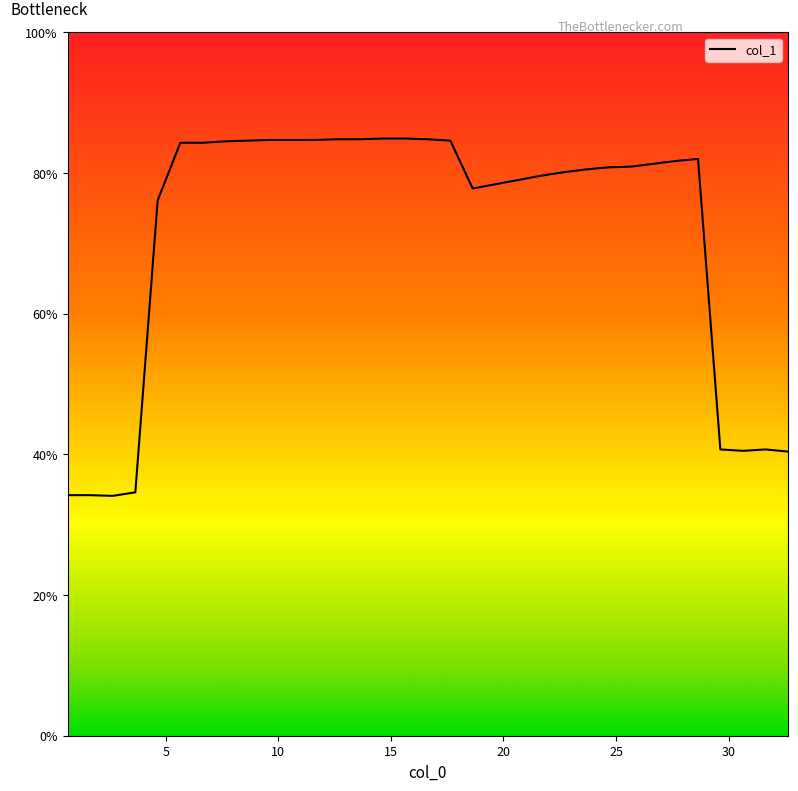

What is the difference between the maximum and minimum values?

50.8